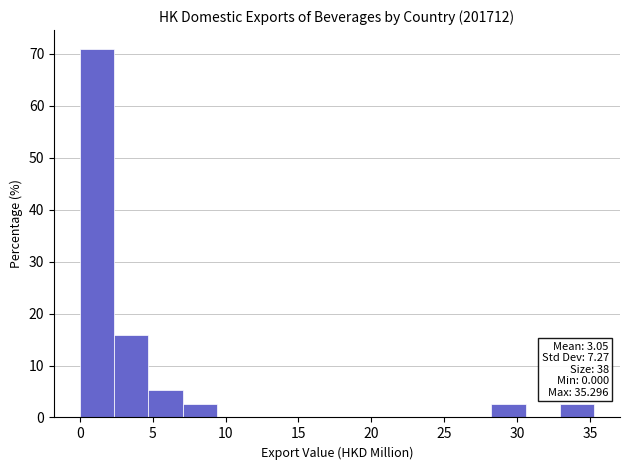

Over which range of the x-axis is the bar tallest?

0.0 to 2.5